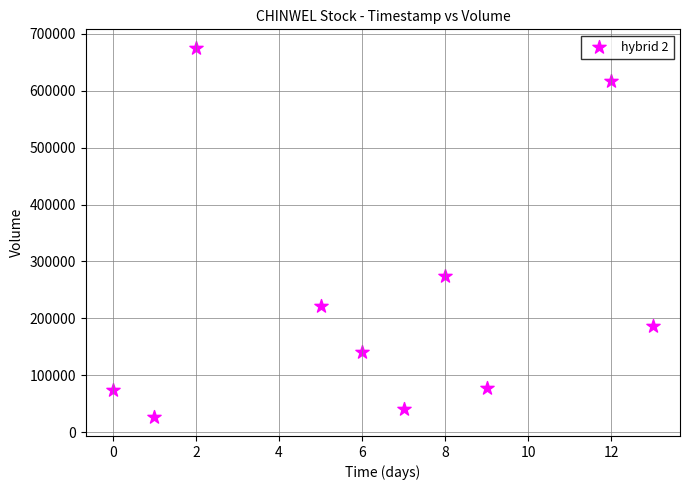

What is the range of X values (max minus min)?

13